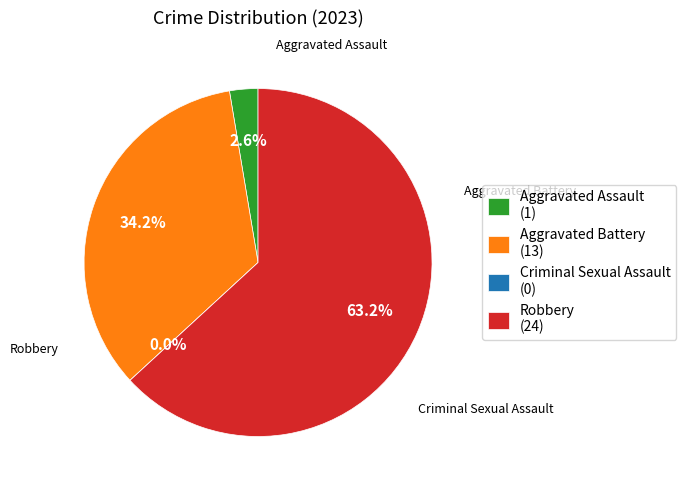

Which has a higher value, Aggravated Assault or Aggravated Battery?

Aggravated Battery